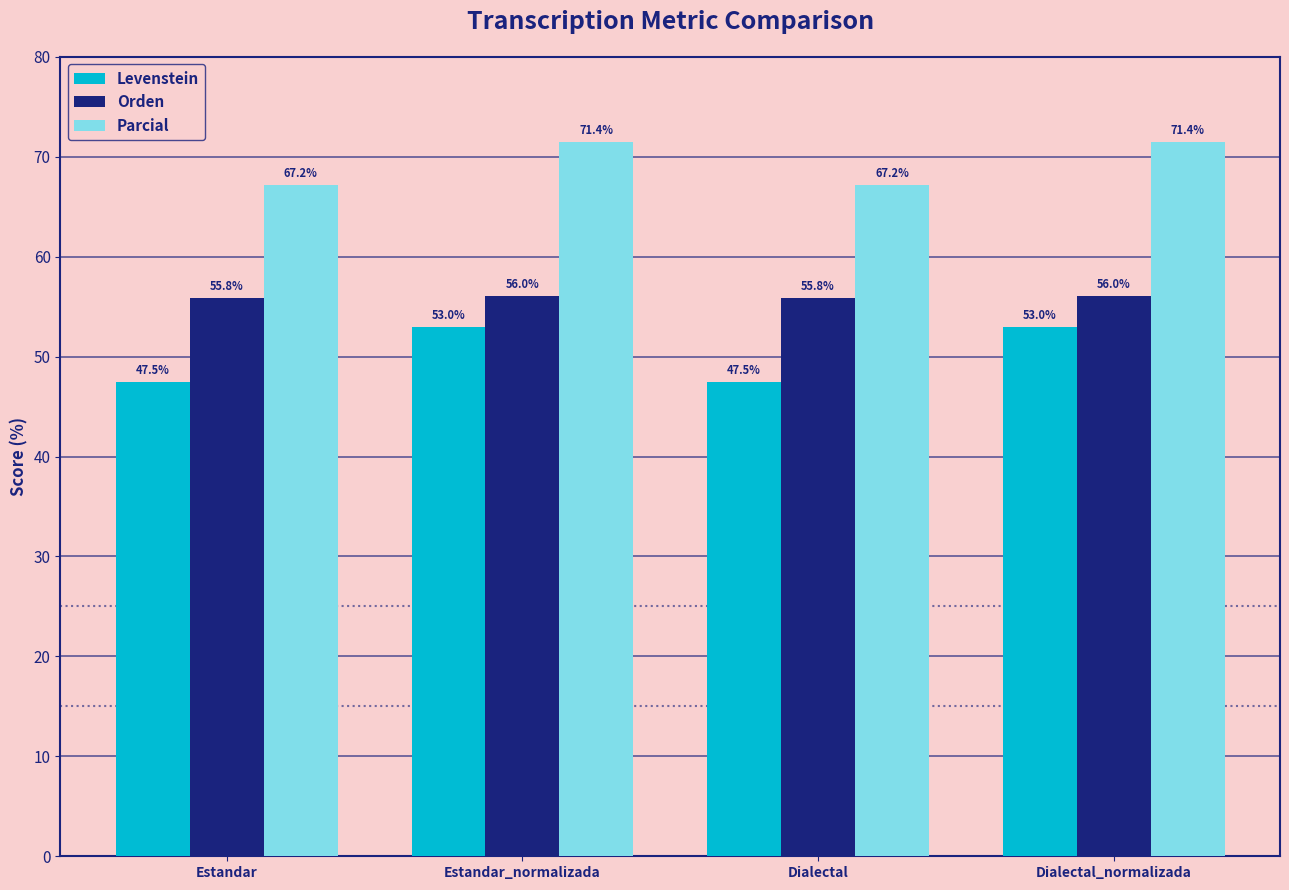

What is the maximum value for Orden?

56.0